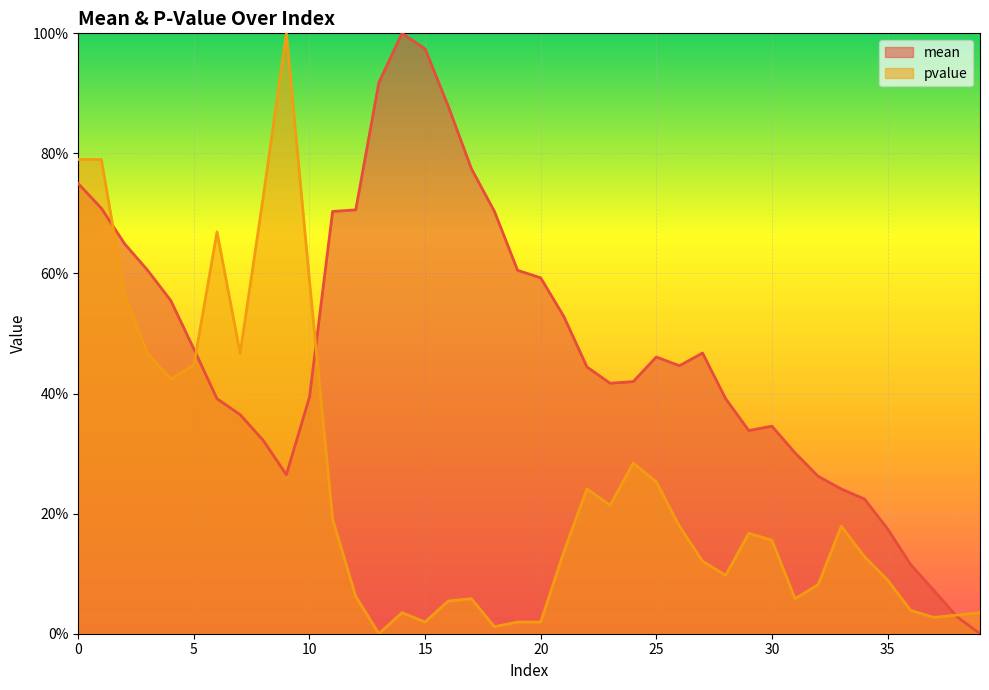

What are all the series names shown in the legend?

mean, pvalue